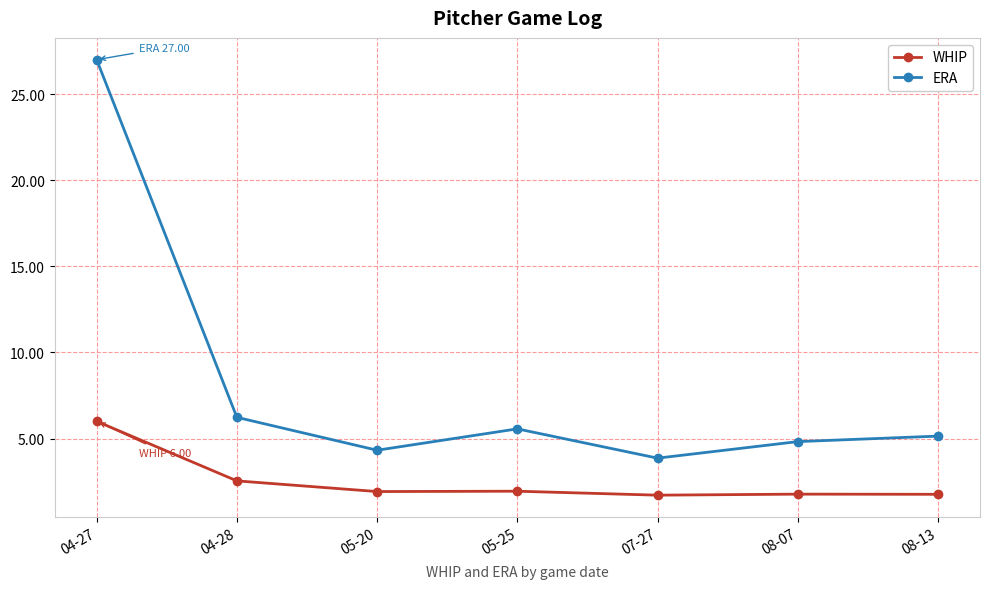

Count the number of data series in this chart.

2